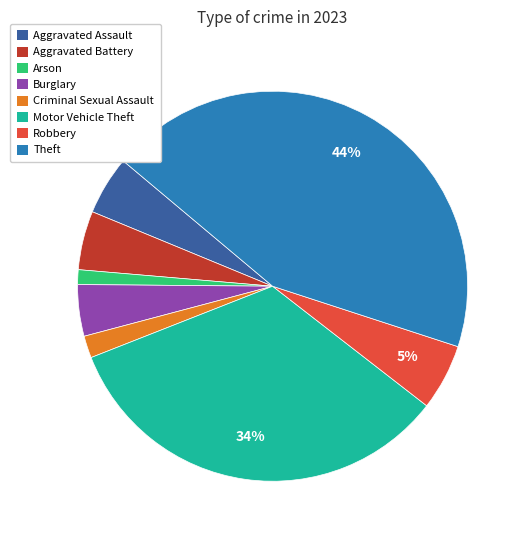

Does Robbery represent more than half of the total?

No